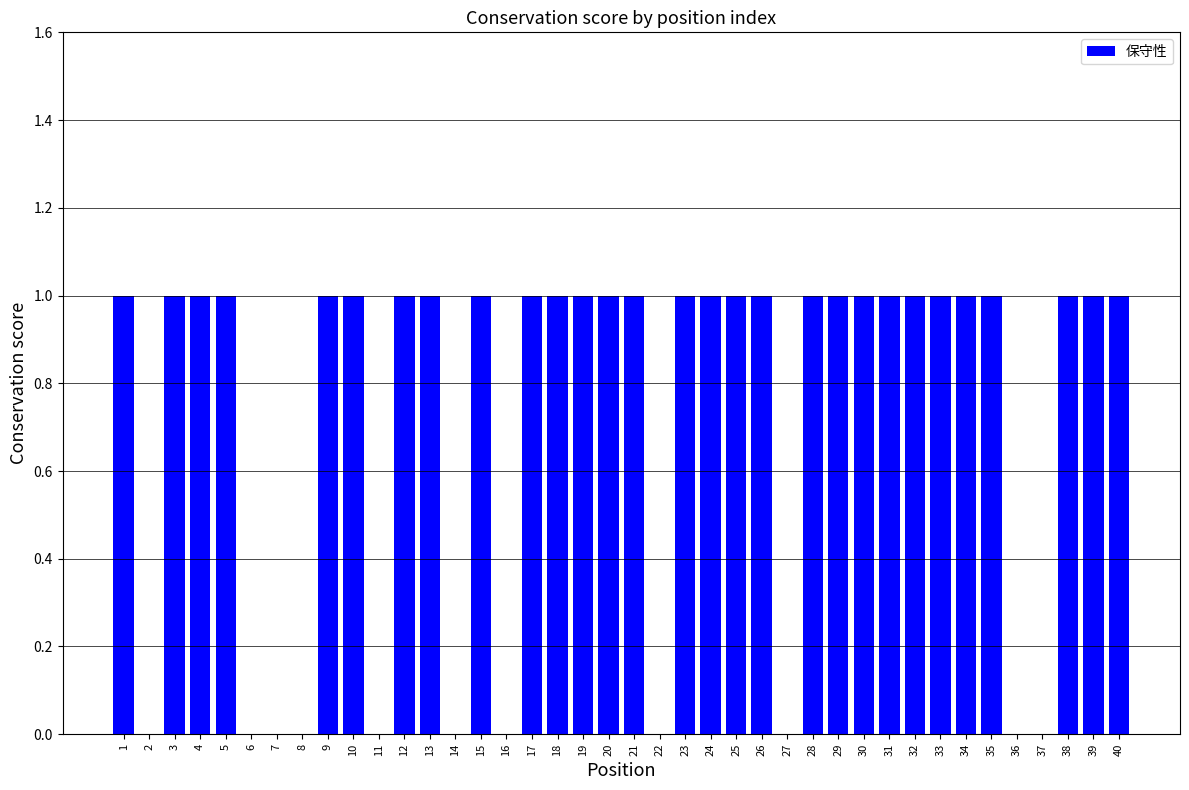

What is the ratio of the value at 1 to the value at 34?

1.0